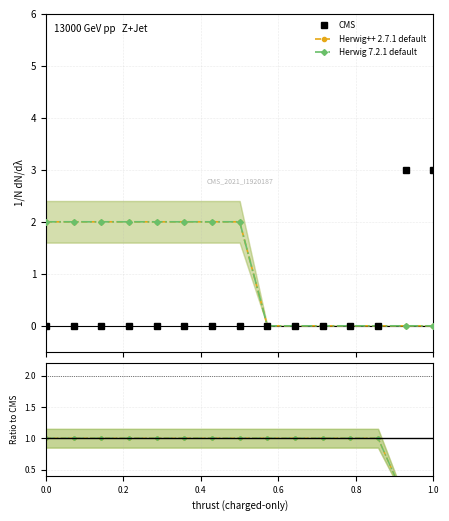

Is this an area chart (filled region under the line)?

No